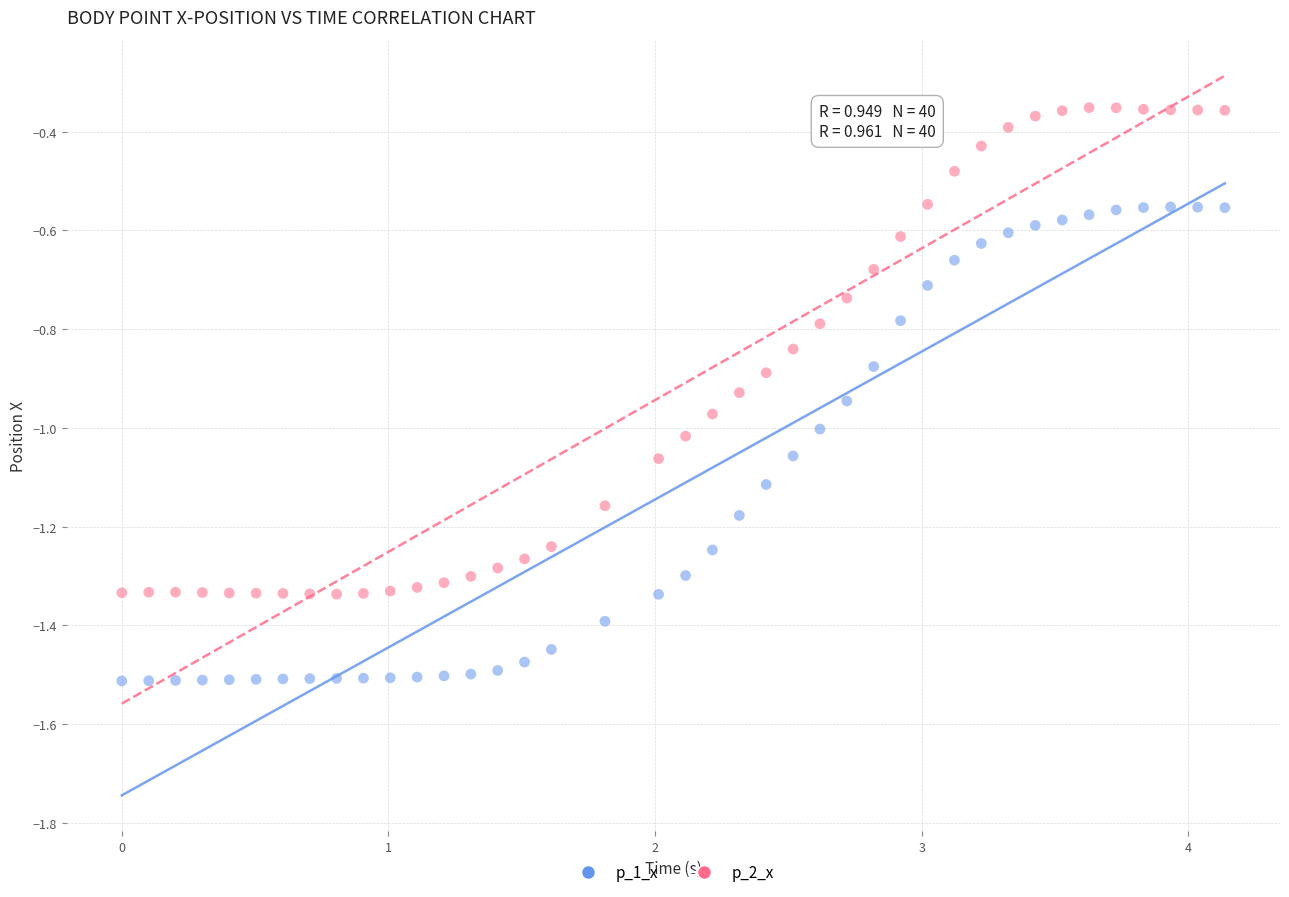

Which series contains the highest Y value?

p_2_x